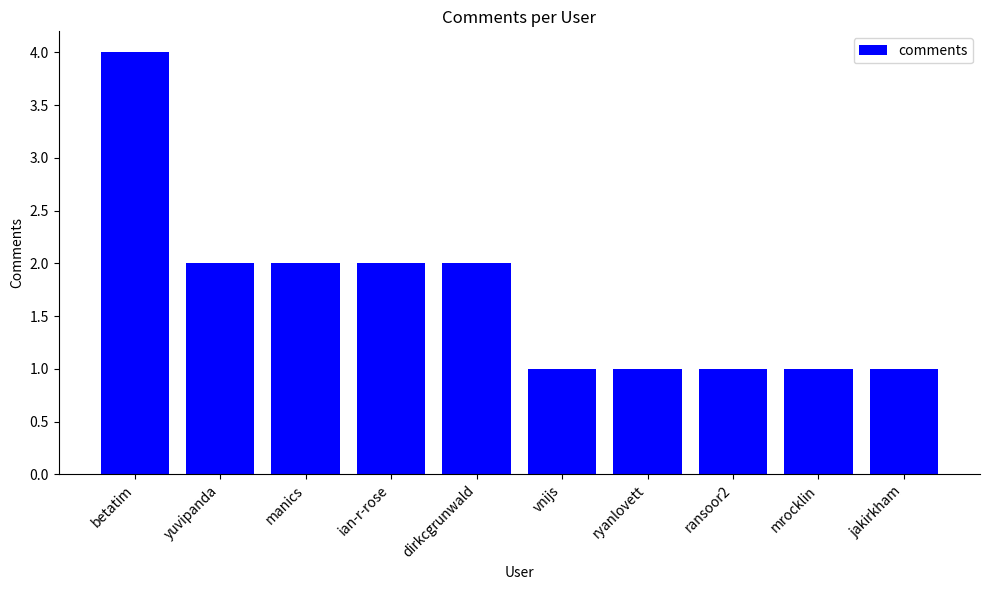

What is the minimum value shown in the chart?

1